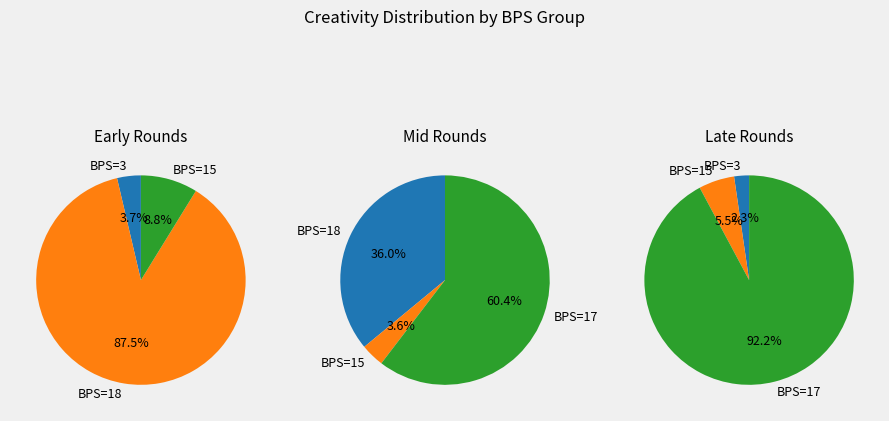

Which slice is the largest?

17